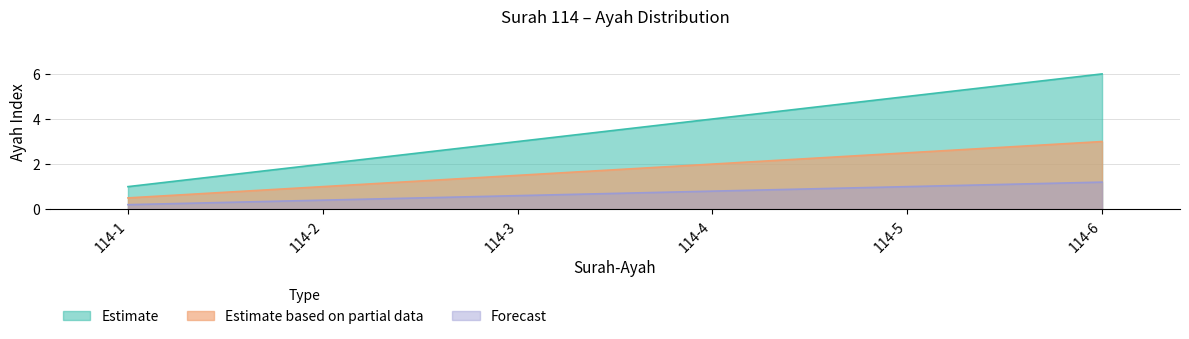

Reading left to right, what are all the values shown in this chart?

Estimate: 1.0	2.0	3.0	4.0	5.0	6.0
Estimate based on partial data: 0.5	1.0	1.5	2.0	2.5	3.0
Forecast: 0.2	0.4	0.6	0.8	1.0	1.2